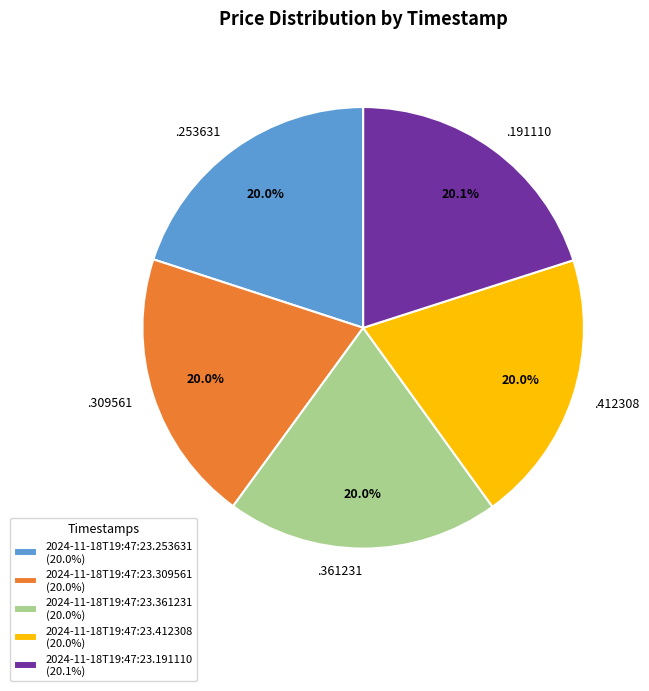

Count the number of slices in the pie.

5